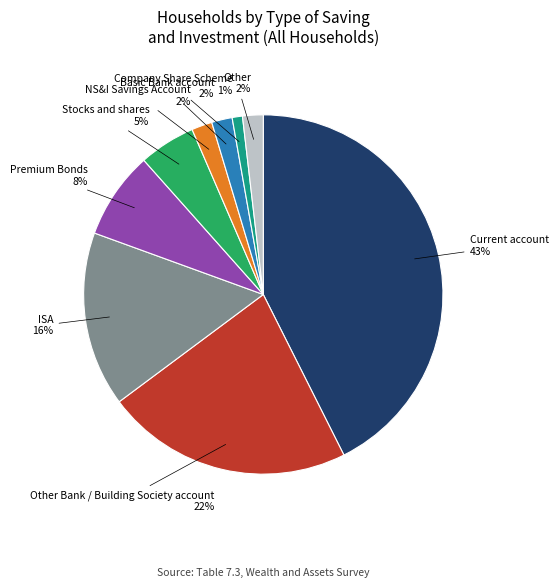

Which has a higher value, Current account or NS&I Savings Account?

Current account